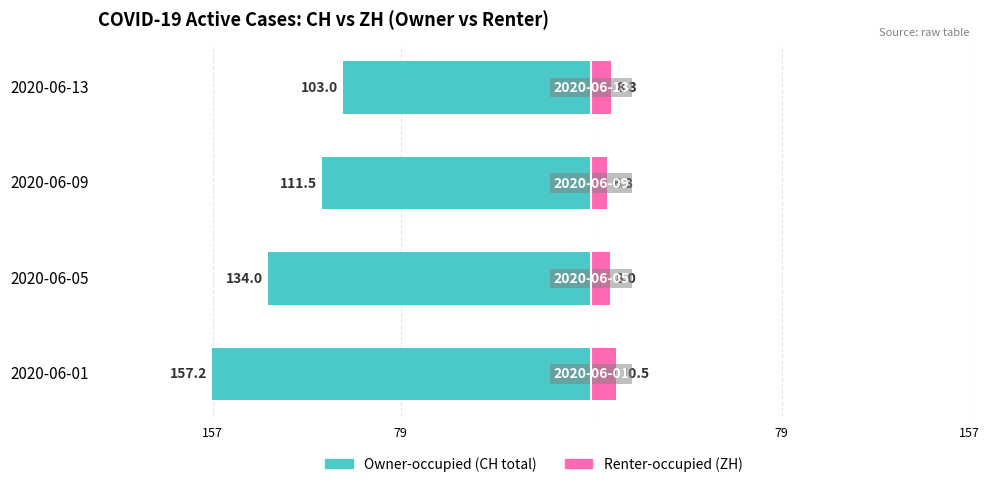

How many series are shown in this chart?

2